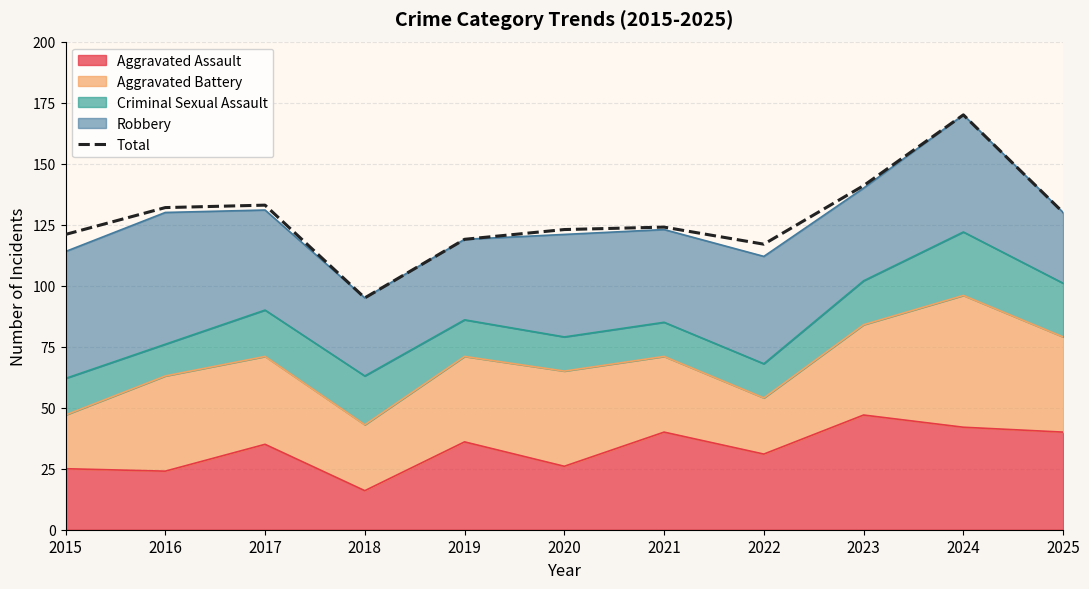

How many data points are less than 124?

5